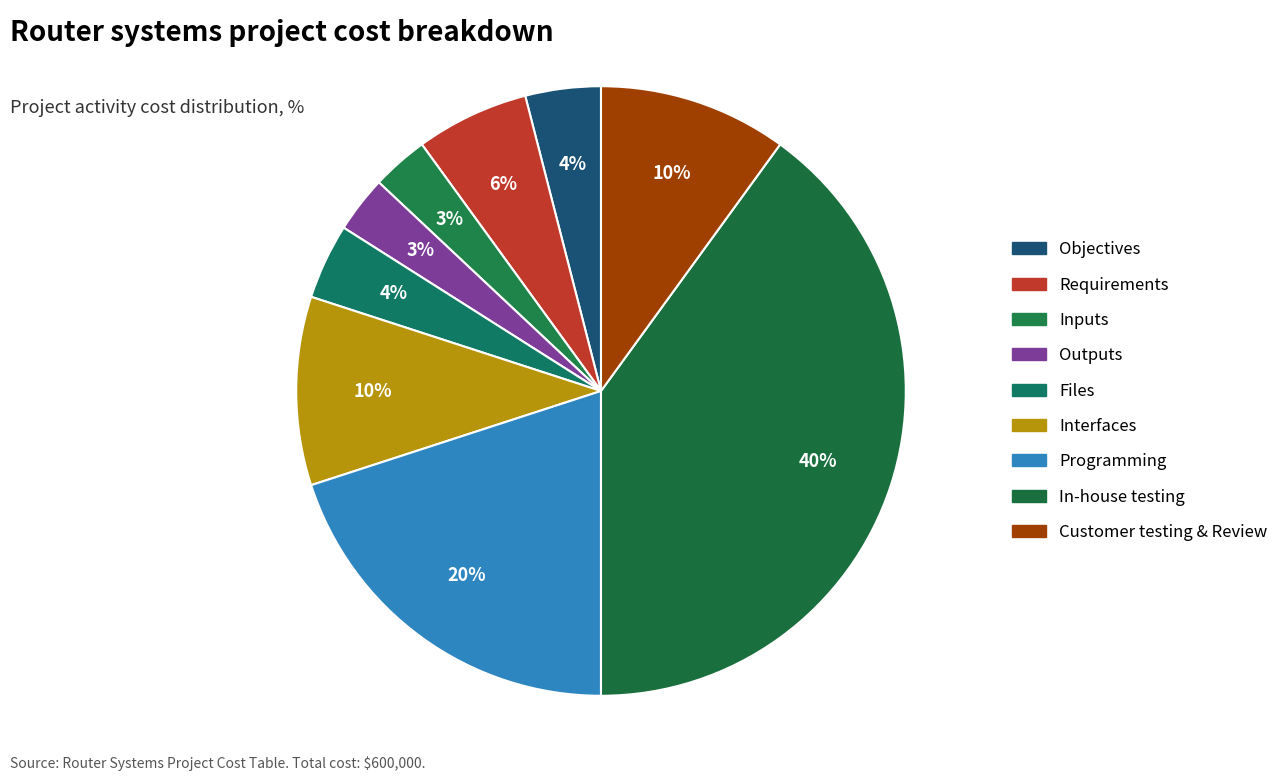

Rank the categories by value from lowest to highest.

Inputs, Outputs, Objectives, Files, Requirements, Interfaces, Customer testing & Review, Programming, In-house testing